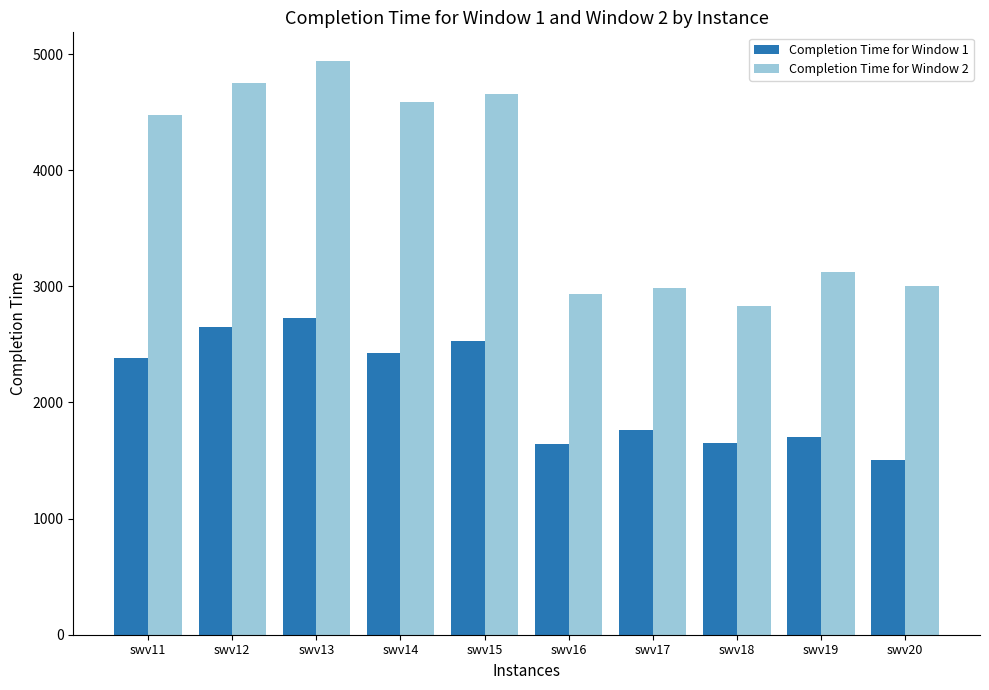

What is the spread (max minus min) of values at swv14?

2163